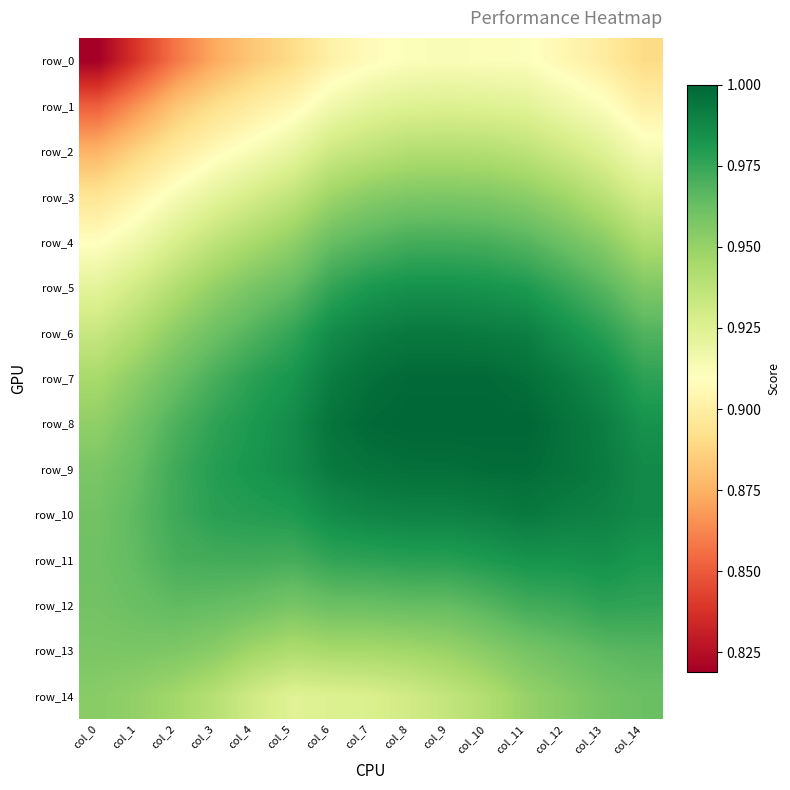

What value does the row_11 series have at col_14?

1.0